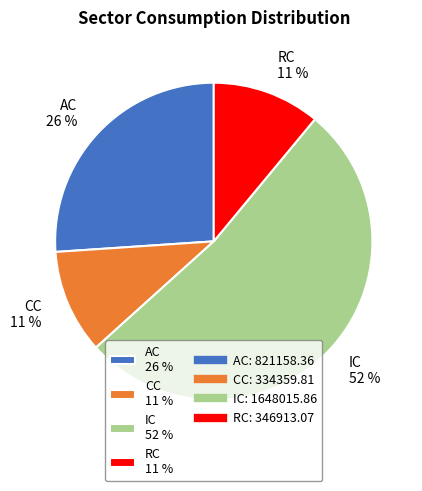

Does any single category account for the majority?

Yes